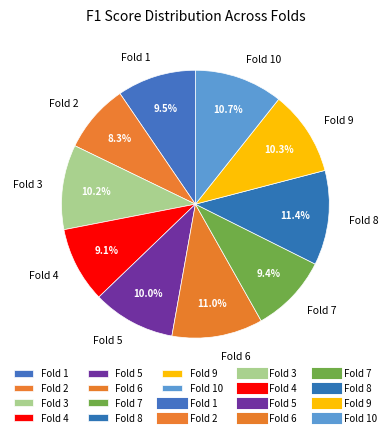

What is the total percentage of Fold 9 and Fold 2?

18.6%